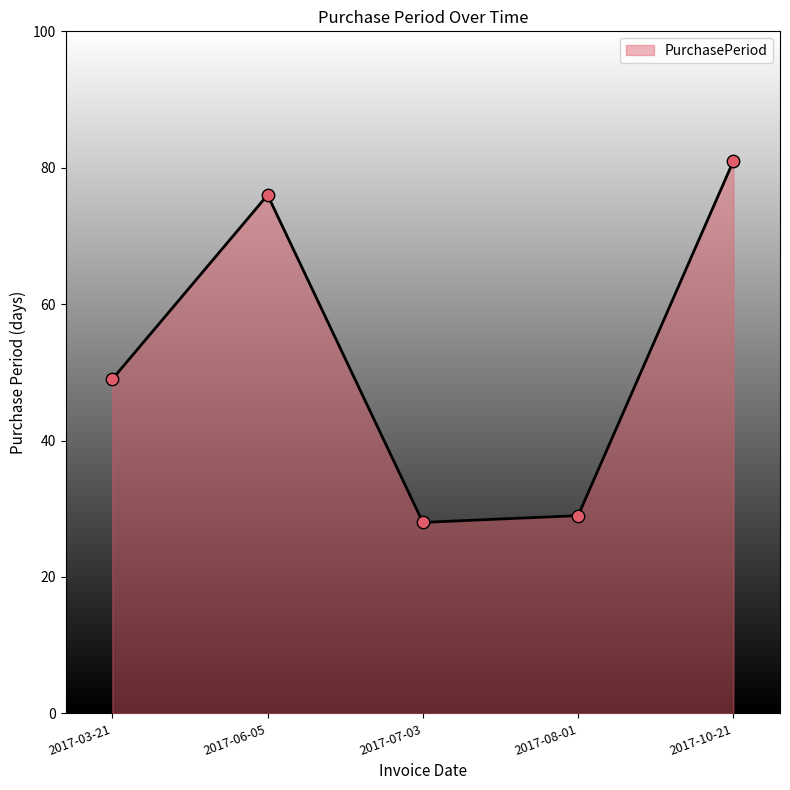

Which has a higher value, 2017-06-05 or 2017-07-03?

2017-06-05